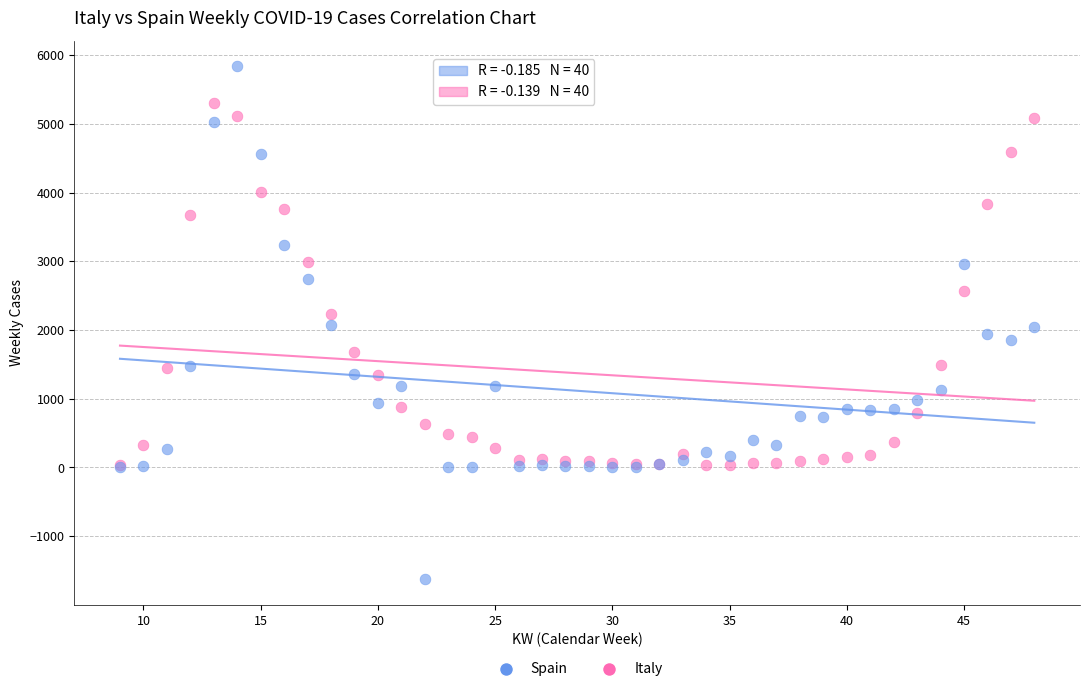

What are all the series names shown in the legend?

Spain, Italy